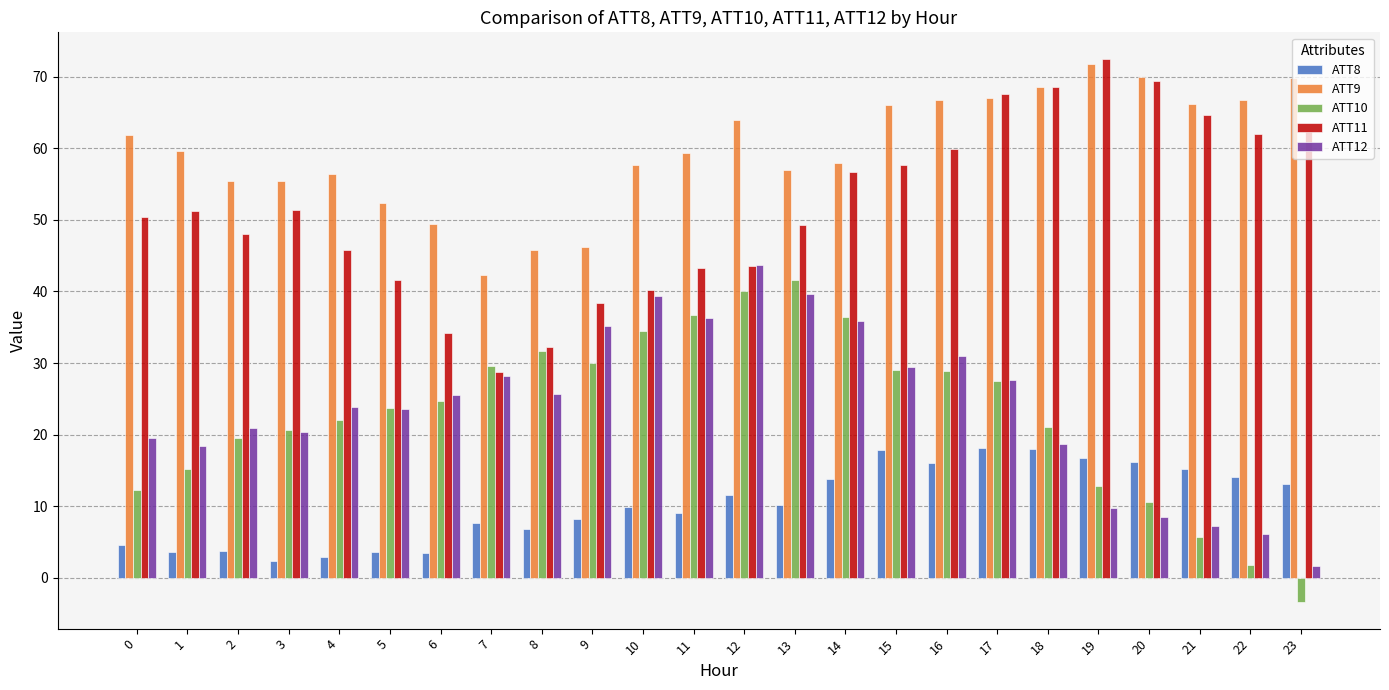

At which label does ATT11 first exceed 51?

1